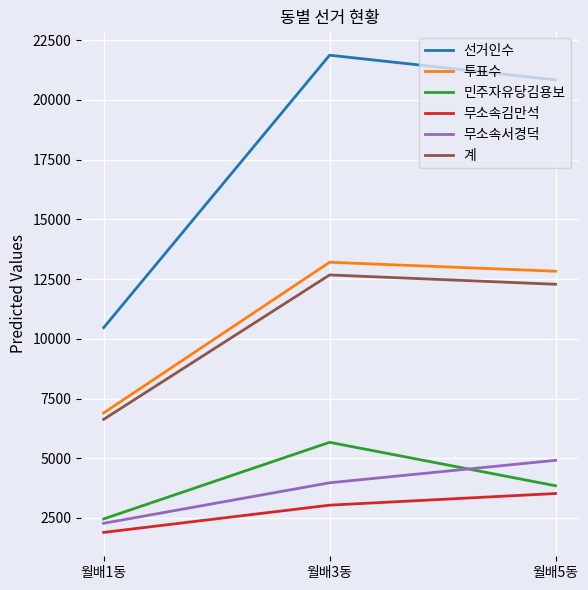

At which category is the sum across all series the highest?

월배3동